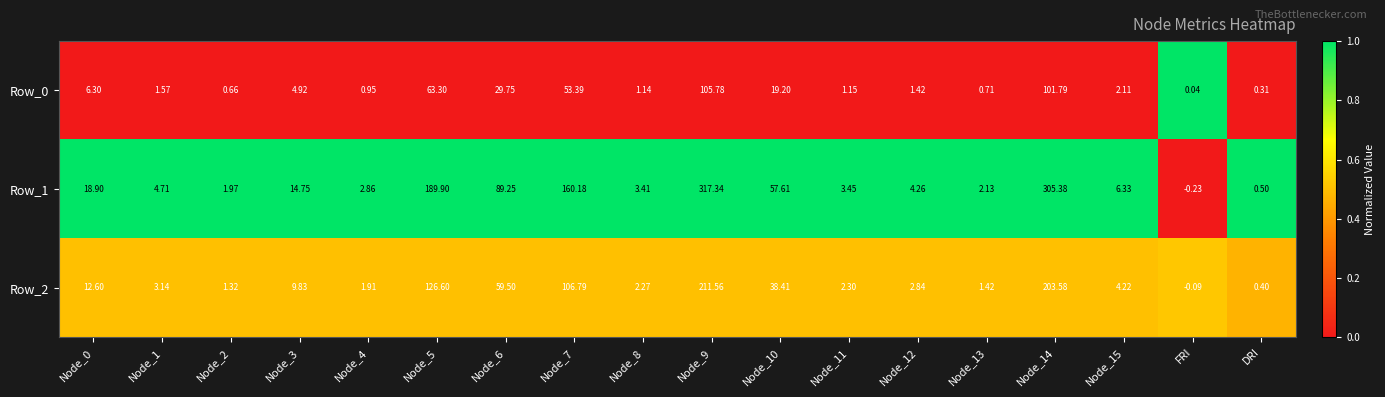

Which category has the lowest value in the Row_0 series?

FRI